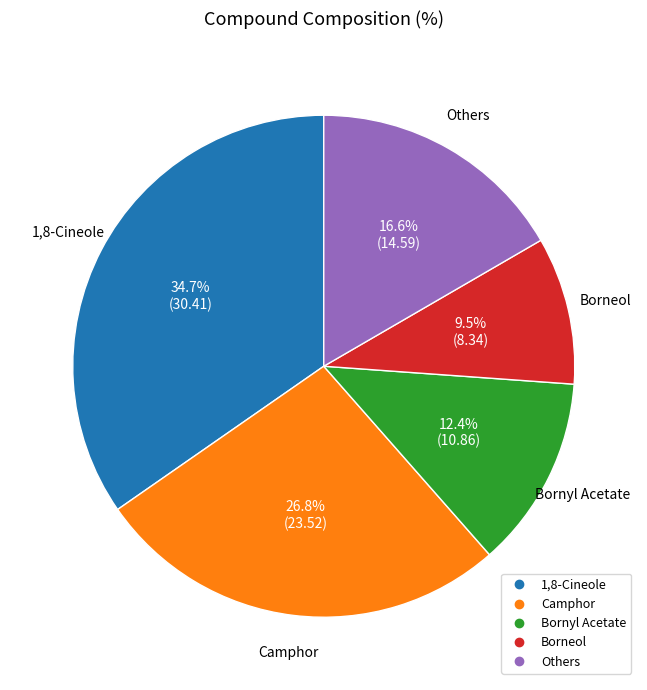

Does any single category account for the majority?

No